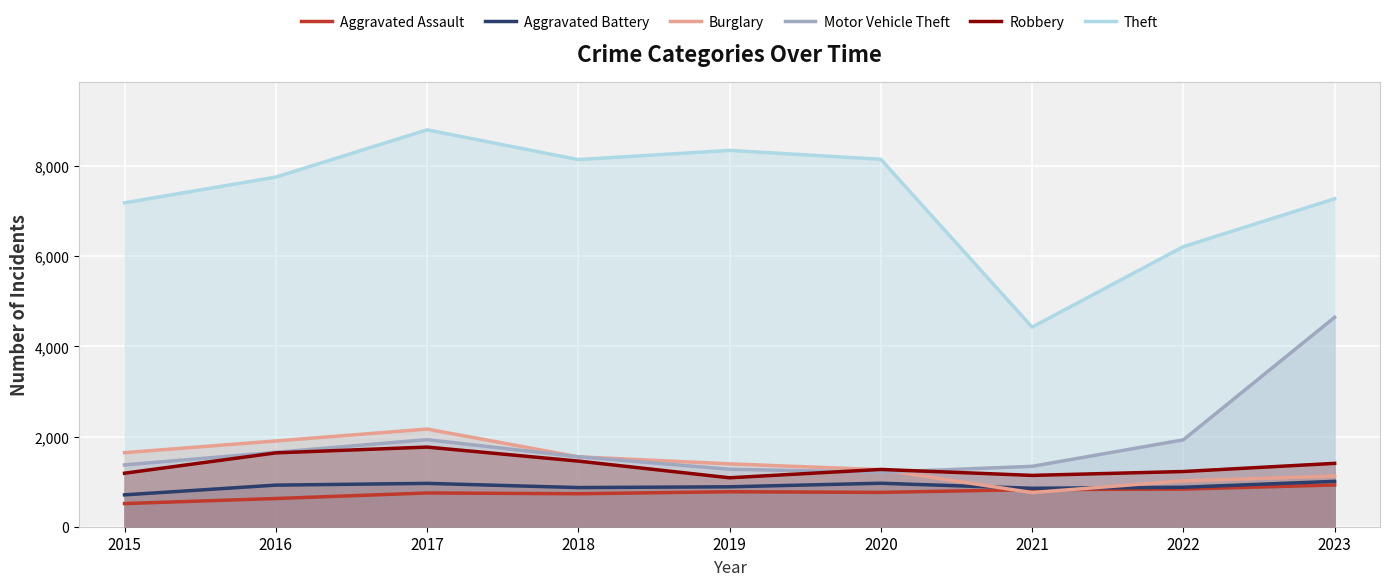

Which series changed the most between 2015 and 2023?

Motor Vehicle Theft